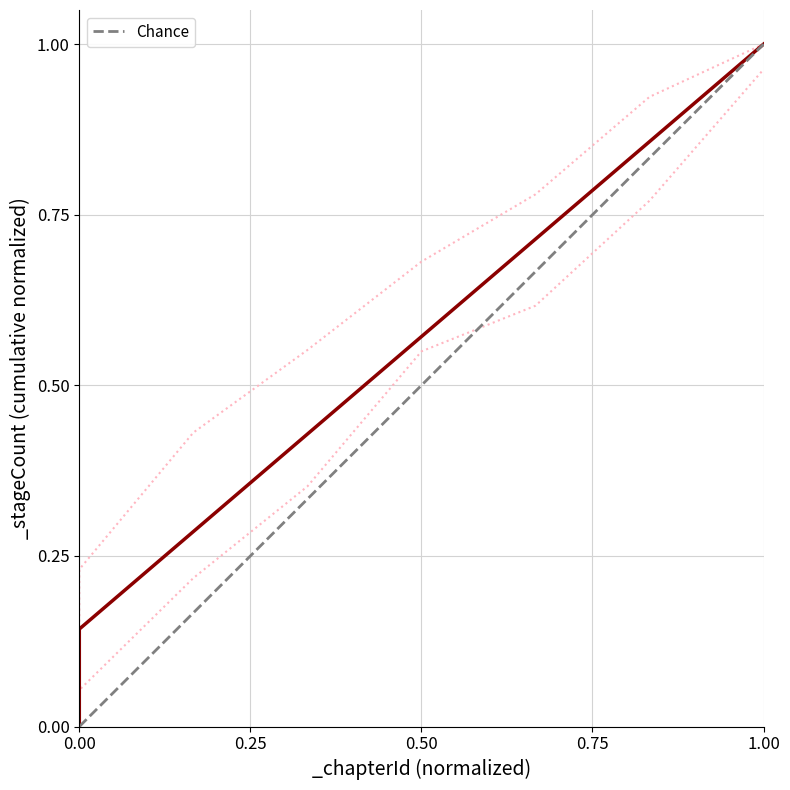

Which has a higher value, 0.25 or 0.00?

0.25